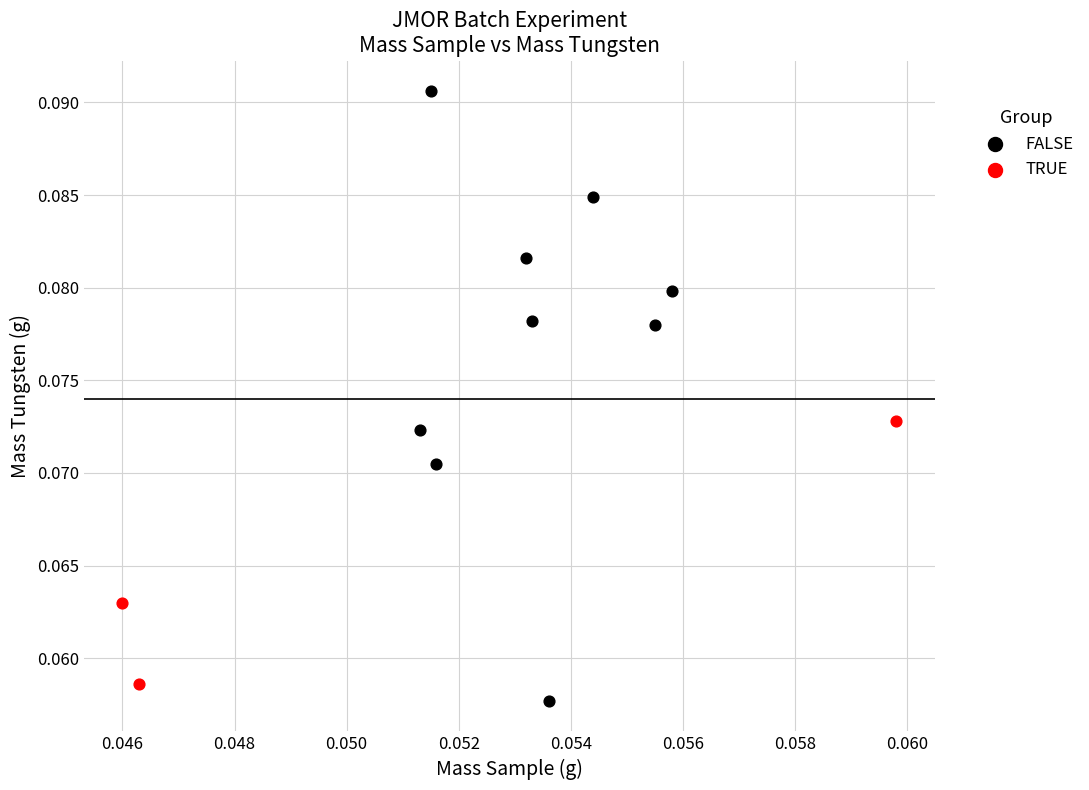

What are all the series names shown in the legend?

FALSE, TRUE